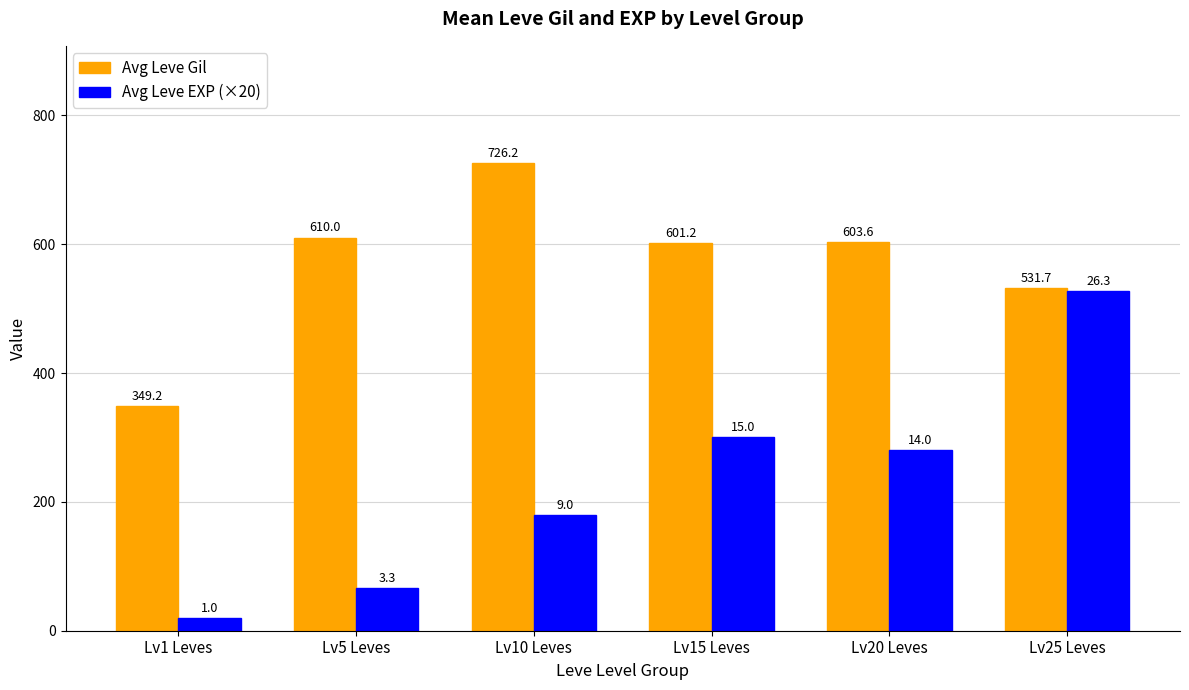

What is the label of the 5th bar from the right?

Lv5 Leves